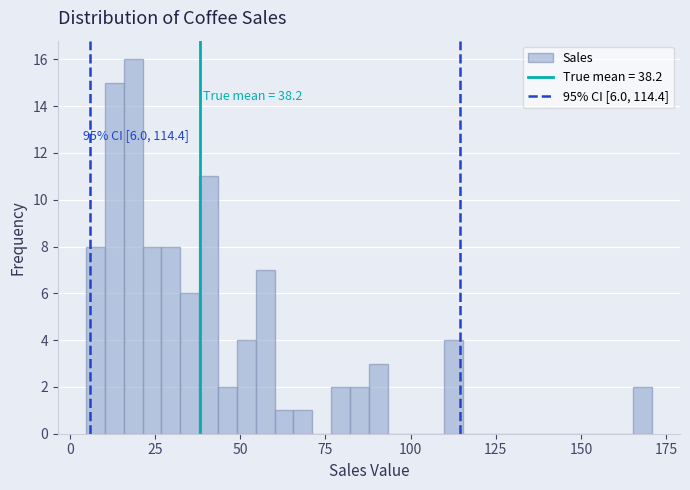

Read against the x-axis, roughly where is the centre of the tallest bar?

20